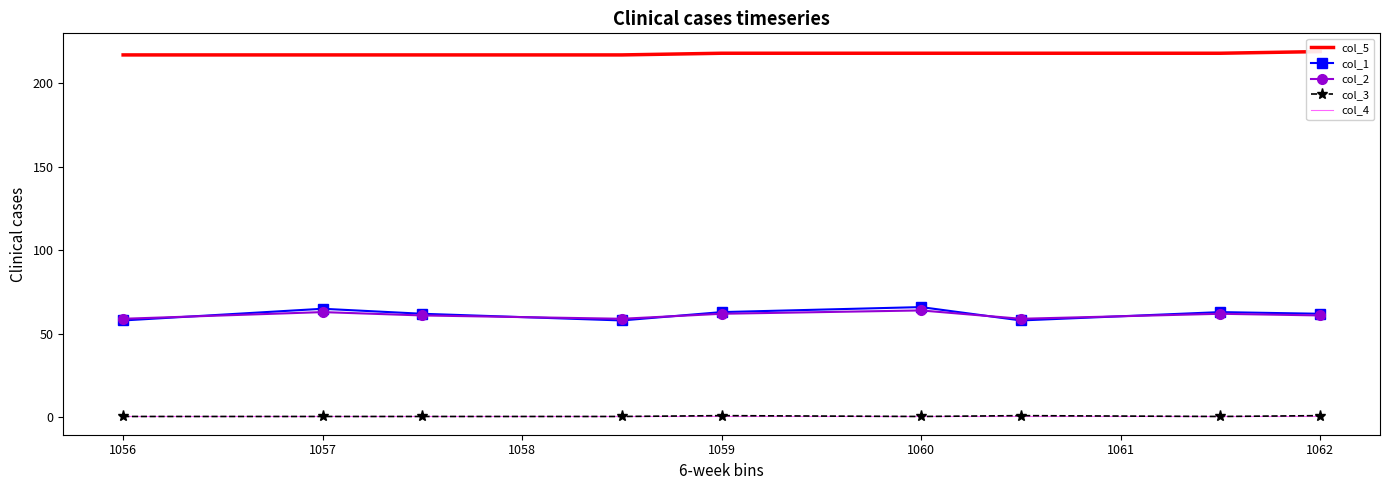

The col_1 series shows 94.8 at 1056. True or false?

False